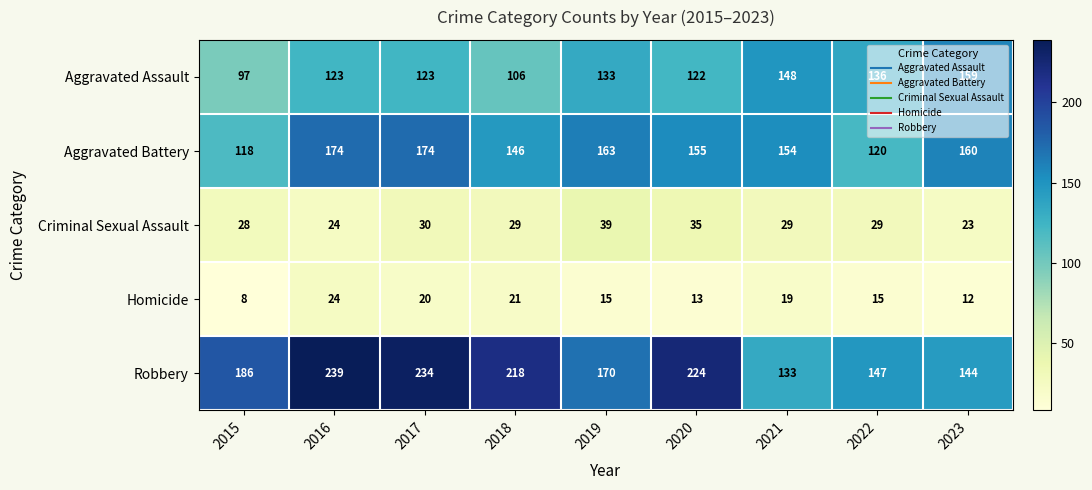

What is the total value across all series at 2015?

437